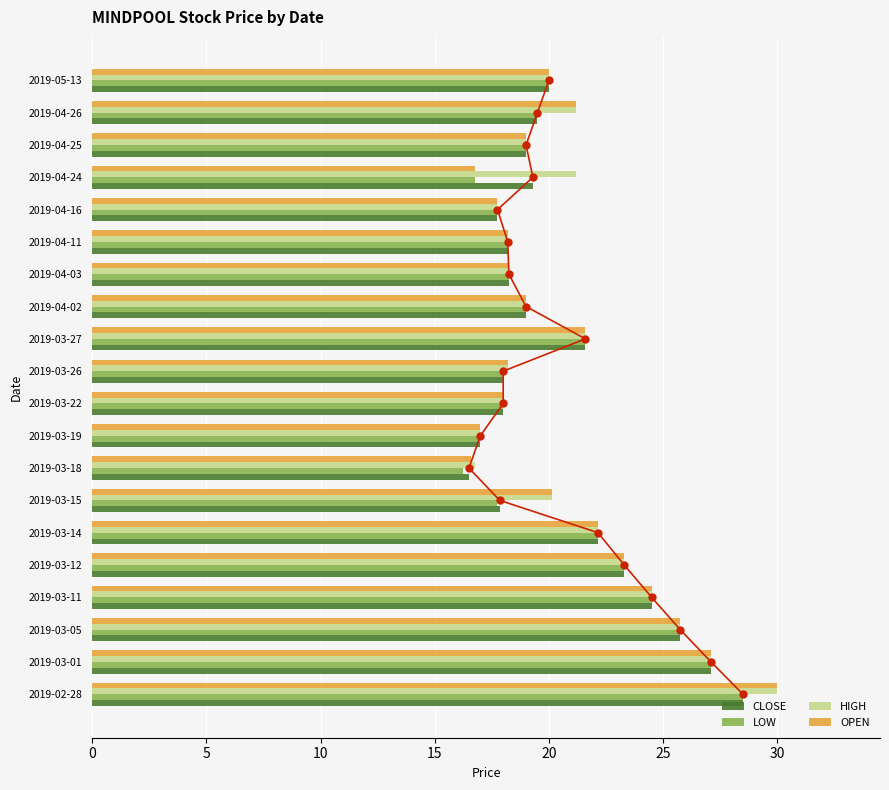

Reading right to left, extract all data points from this chart.

CLOSE: 20.0	19.5	19.0	19.3	17.8	18.2	18.2	19.0	21.6	18.0	18.0	17.0	16.5	17.9	22.1	23.3	24.5	25.8	27.1	28.5
LOW: 20.0	19.5	19.0	16.8	17.8	18.2	18.2	19.0	21.6	18.0	18.0	17.0	16.2	17.8	22.1	23.3	24.5	25.8	27.1	28.5
HIGH: 20.0	21.2	19.0	21.2	17.8	18.2	18.2	19.0	21.6	18.2	18.0	17.0	16.8	20.1	22.1	23.3	24.5	25.8	27.1	30.0
OPEN: 20.0	21.2	19.0	16.8	17.8	18.2	18.2	19.0	21.6	18.2	18.0	17.0	16.6	20.1	22.1	23.3	24.5	25.8	27.1	30.0